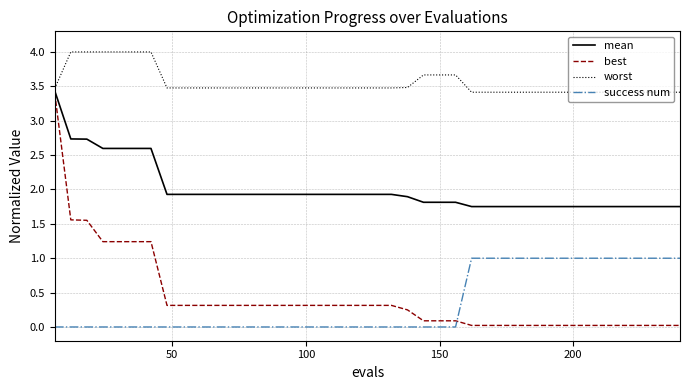

Which series has the largest range (max minus min)?

best